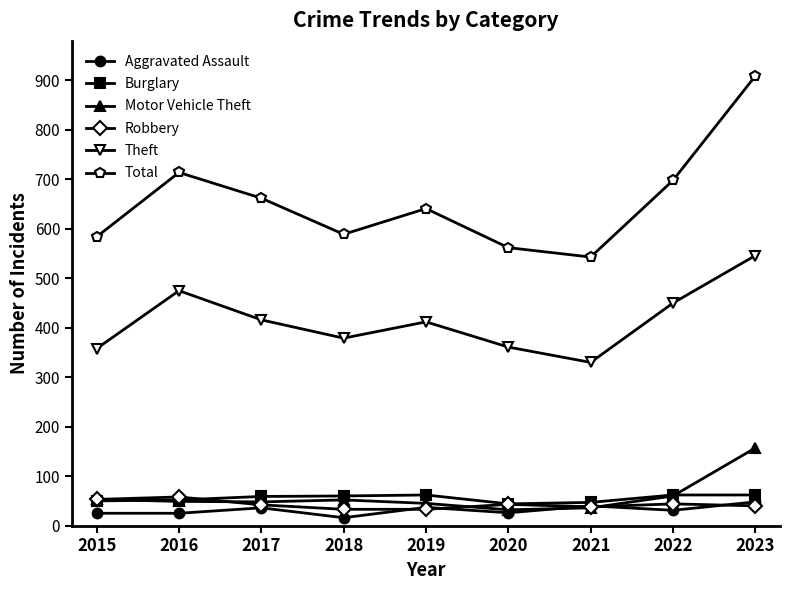

At which label does Theft reach its minimum?

2021